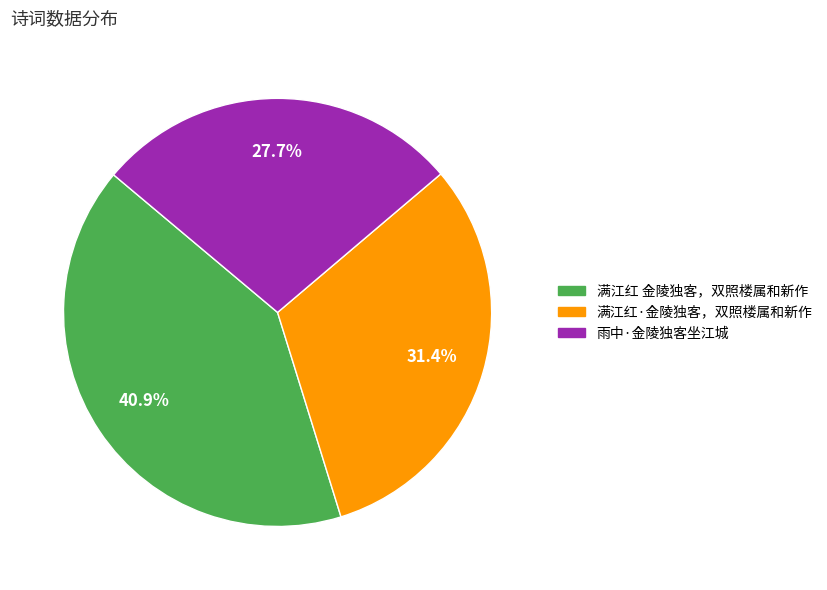

Rank the categories by value from lowest to highest.

雨中·金陵独客坐江城, 满江红·金陵独客，双照楼属和新作, 满江红 金陵独客，双照楼属和新作